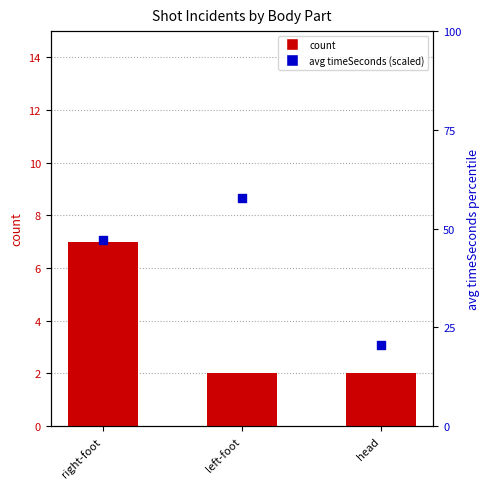

Which series has the largest total across all categories?

avg timeSeconds (scaled)